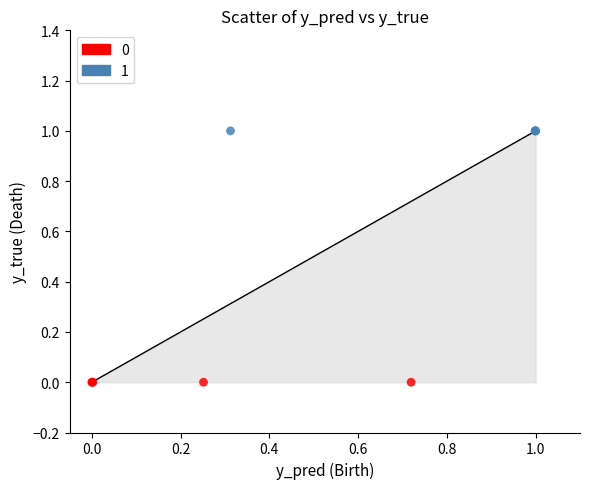

Which series contains the highest Y value?

1